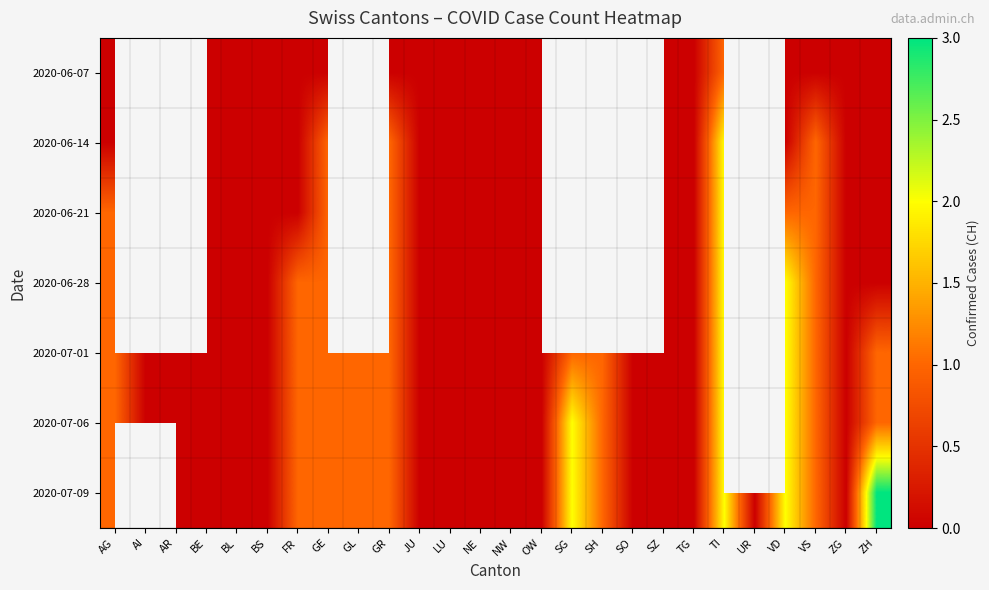

Which label corresponds to the smallest value in the chart?

AG